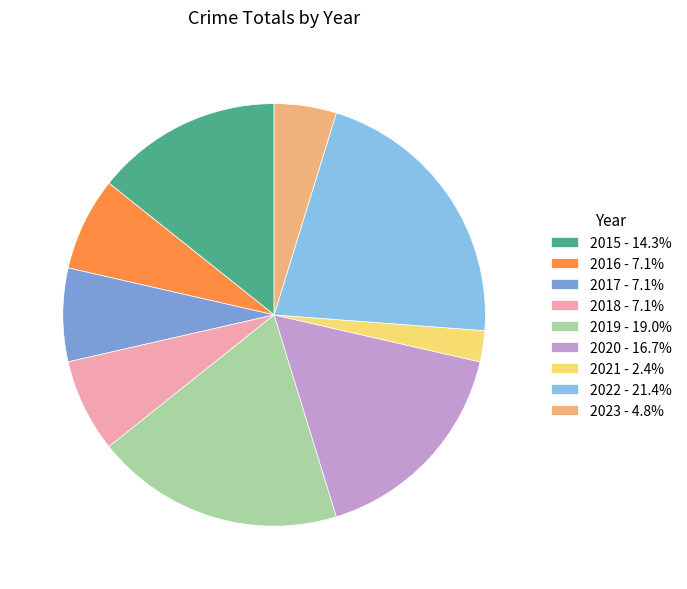

To the nearest percent, what is the average slice percentage?

11%